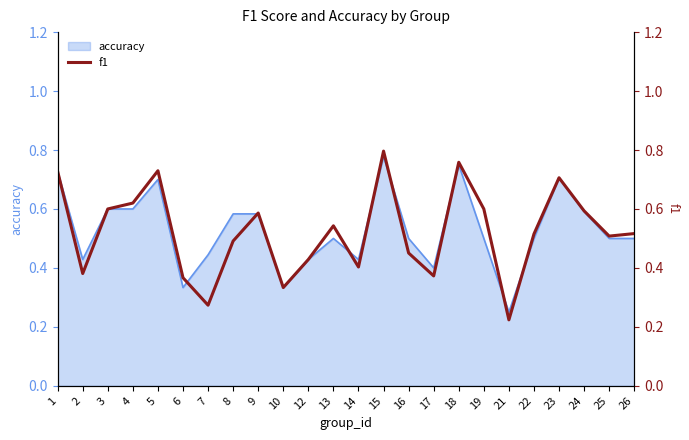

What is the sum of all values?

12.5